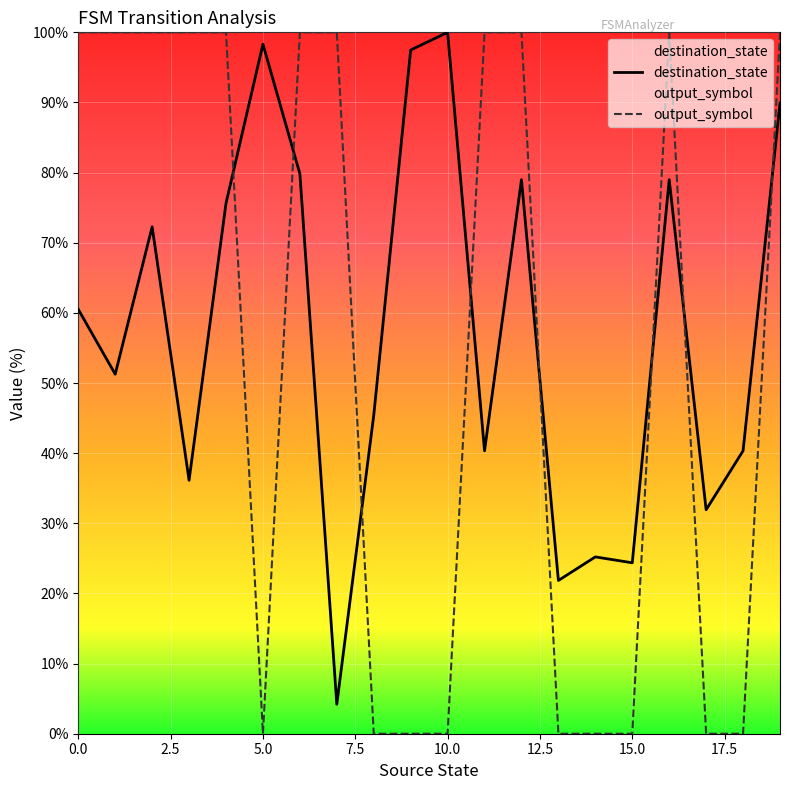

What is the difference between the second highest and minimum values in the destination_state series?

94.1